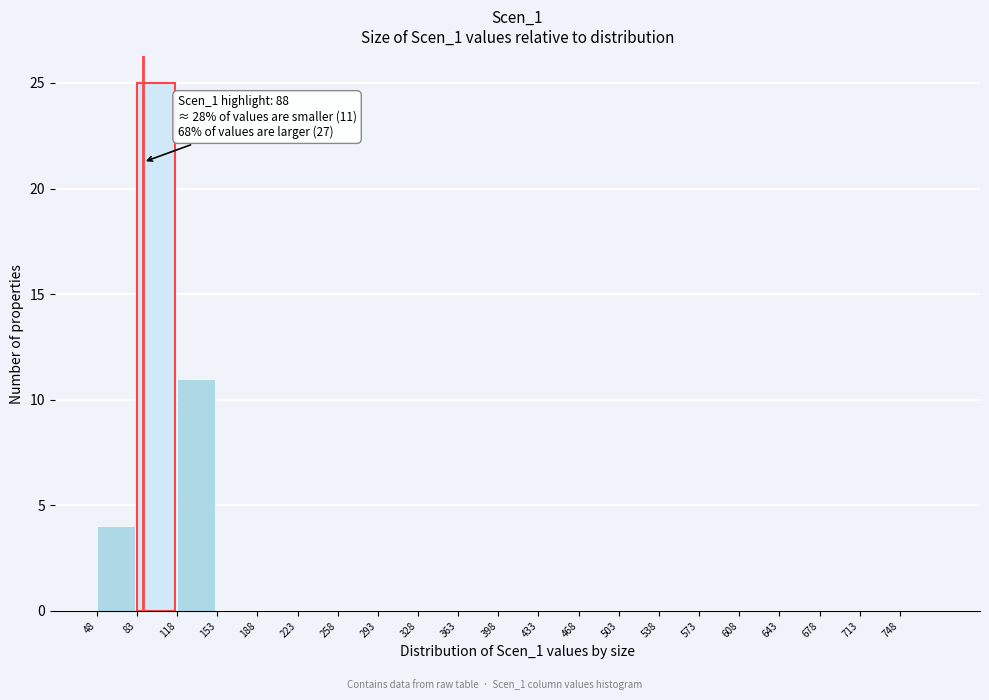

Which range on the x-axis has the tallest bar?

83 to 118